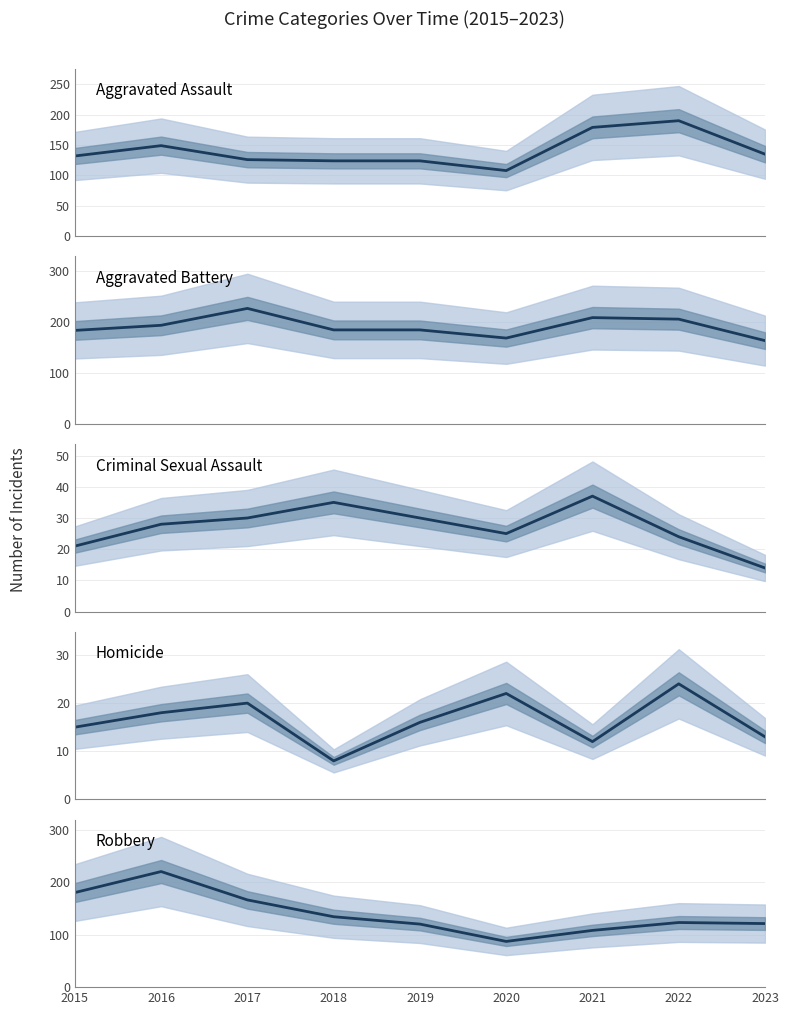

What is the value of the Homicide point at the 6th from the left?

22